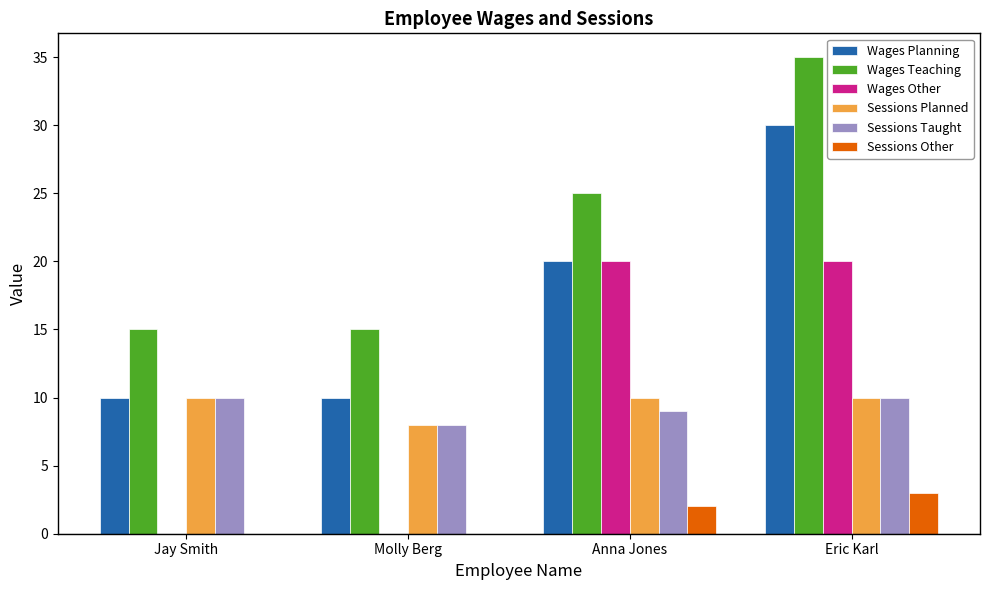

The value of Wages Other at Eric Karl is 11. True or false?

False